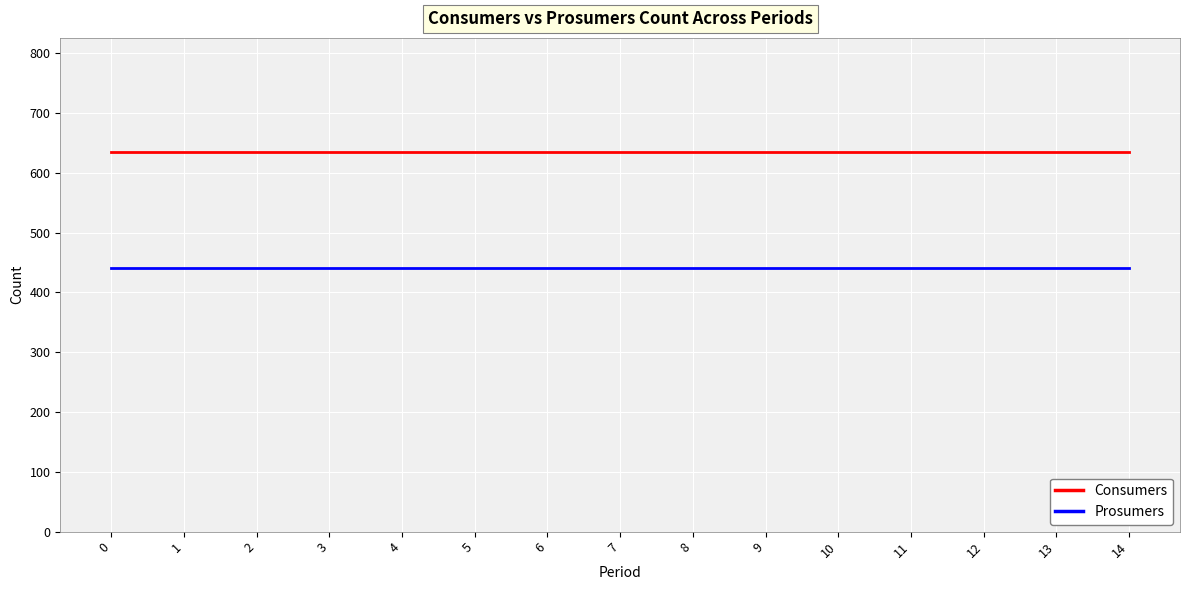

The Prosumers series shows 260 at 8. True or false?

False